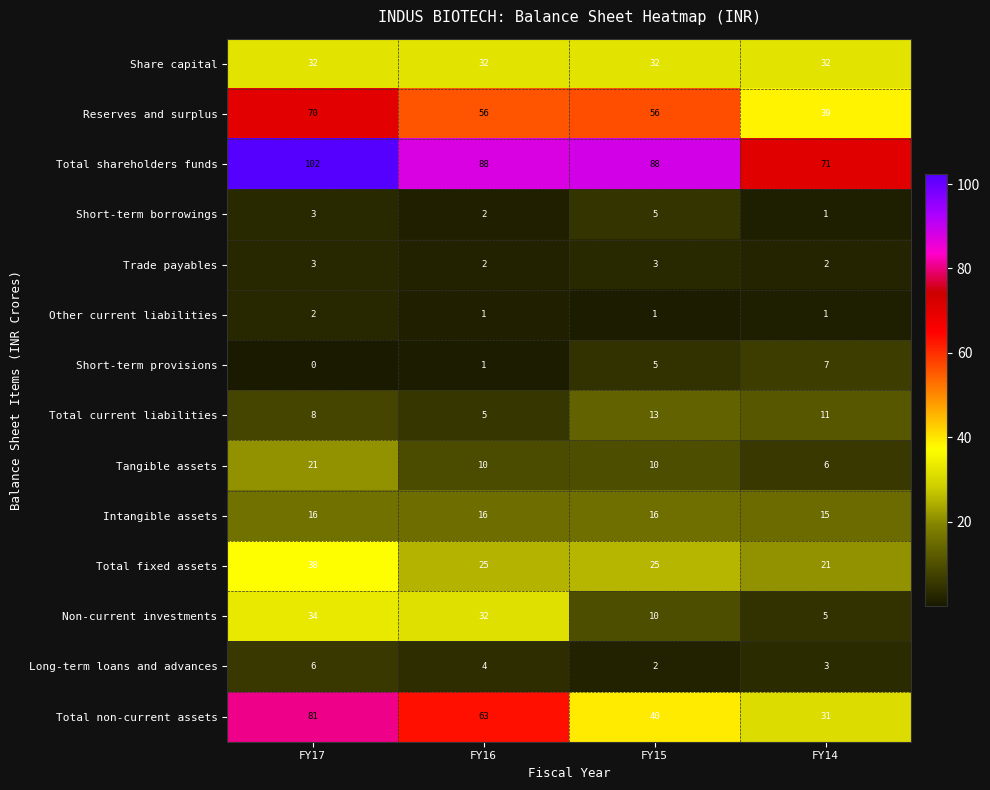

The Total fixed assets series shows 29 at FY14. True or false?

False